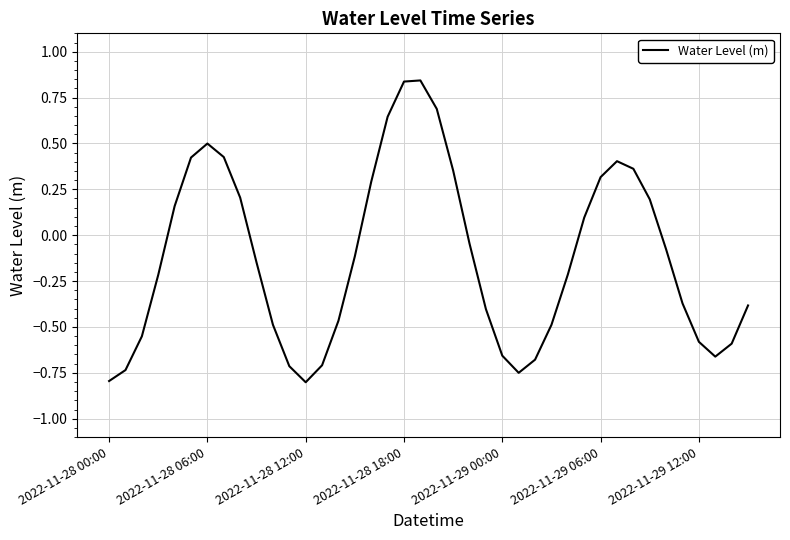

What is the smallest value displayed?

-0.8